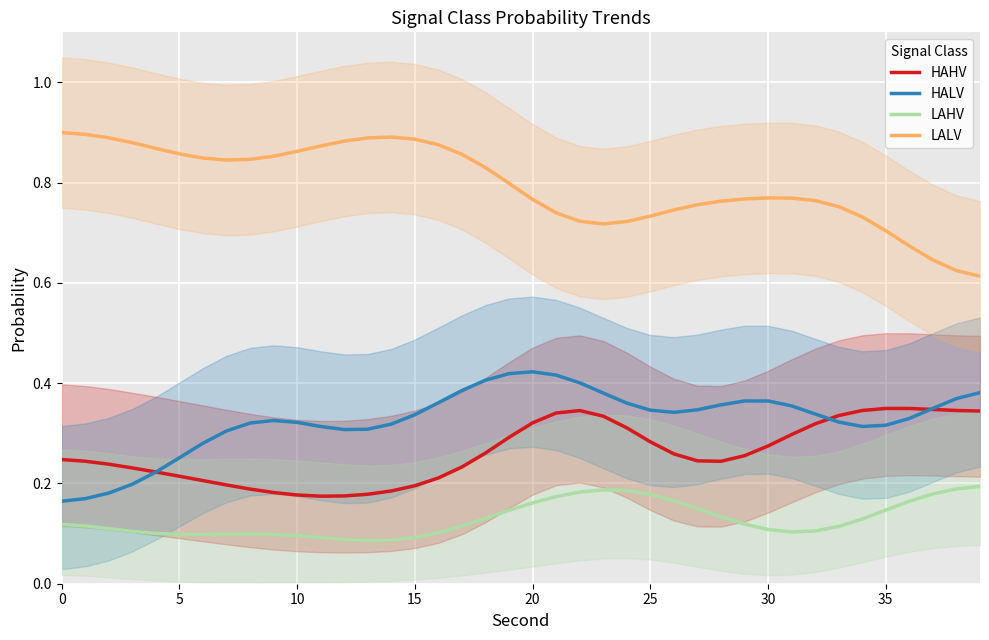

What is the approximate value of LALV at 29?

0.8